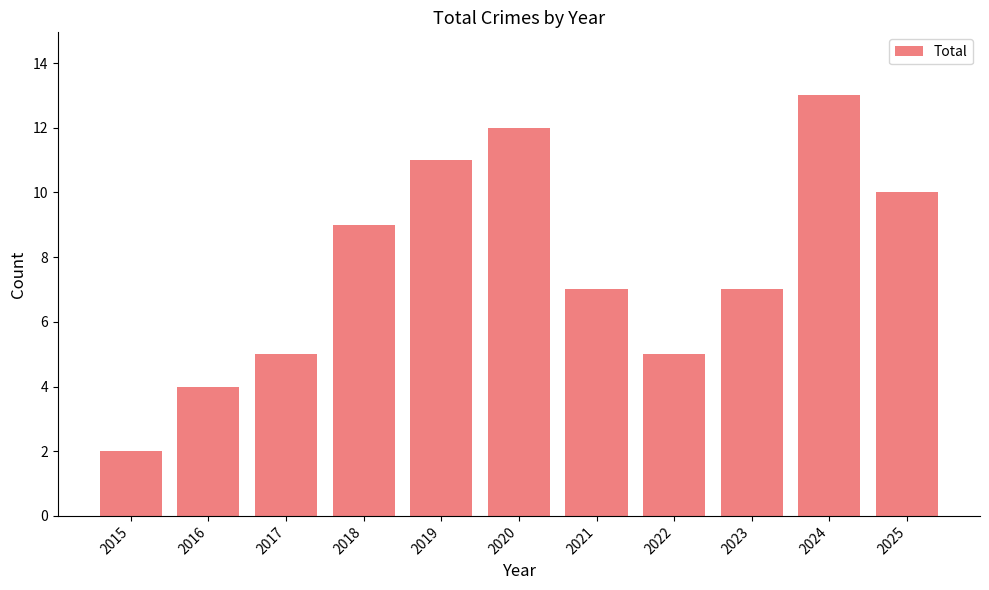

Read the value at 2021.

7